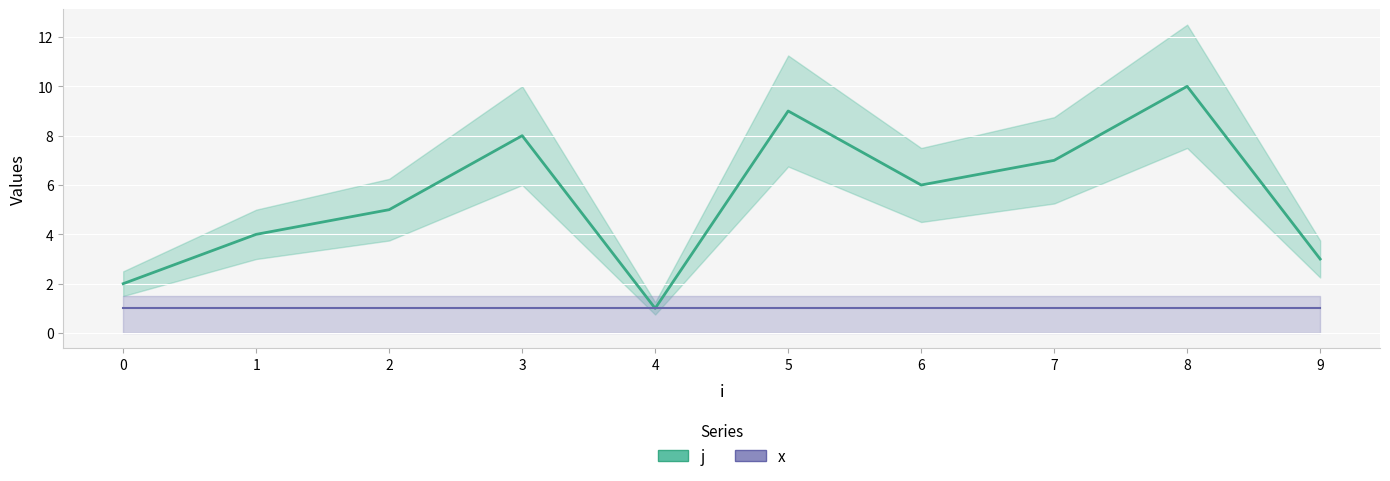

At which label does the data first exceed 6?

3